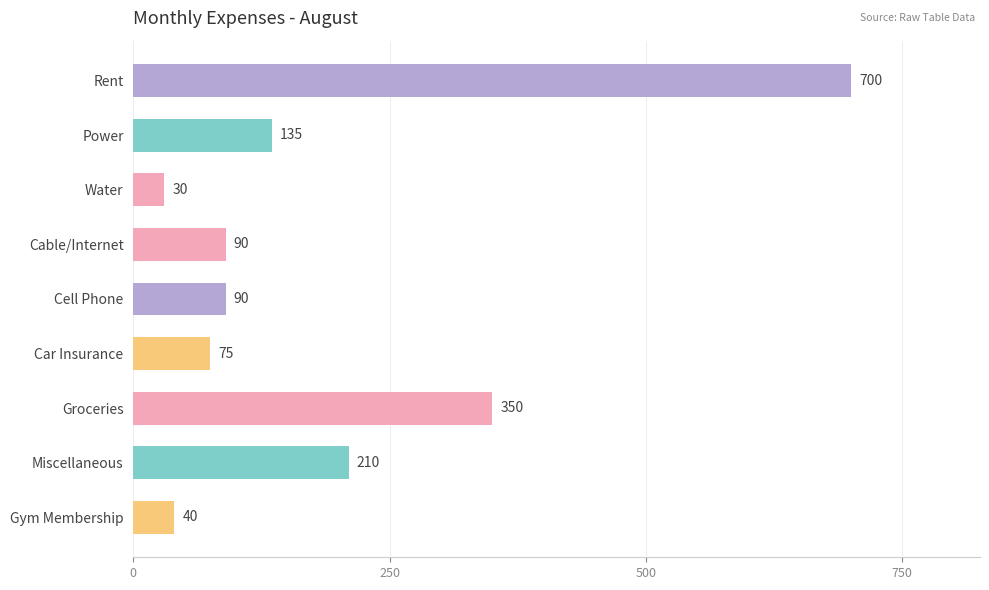

True or false: the data shows 210 at Miscellaneous.

True